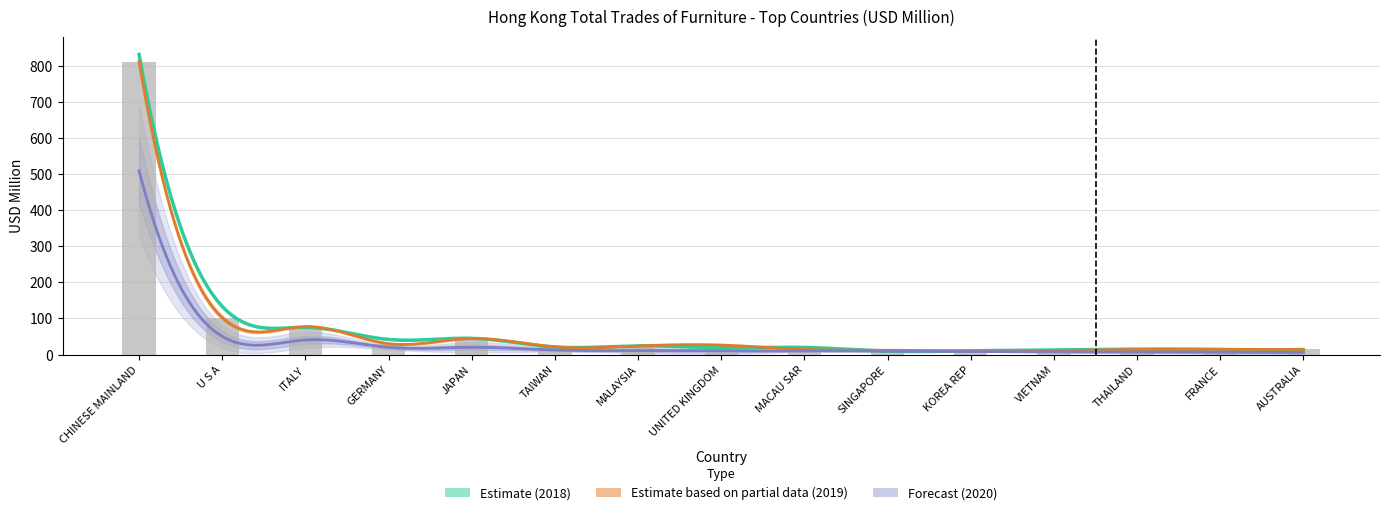

What is the difference between the 201912 values at UNITED KINGDOM and ITALY?

51.2